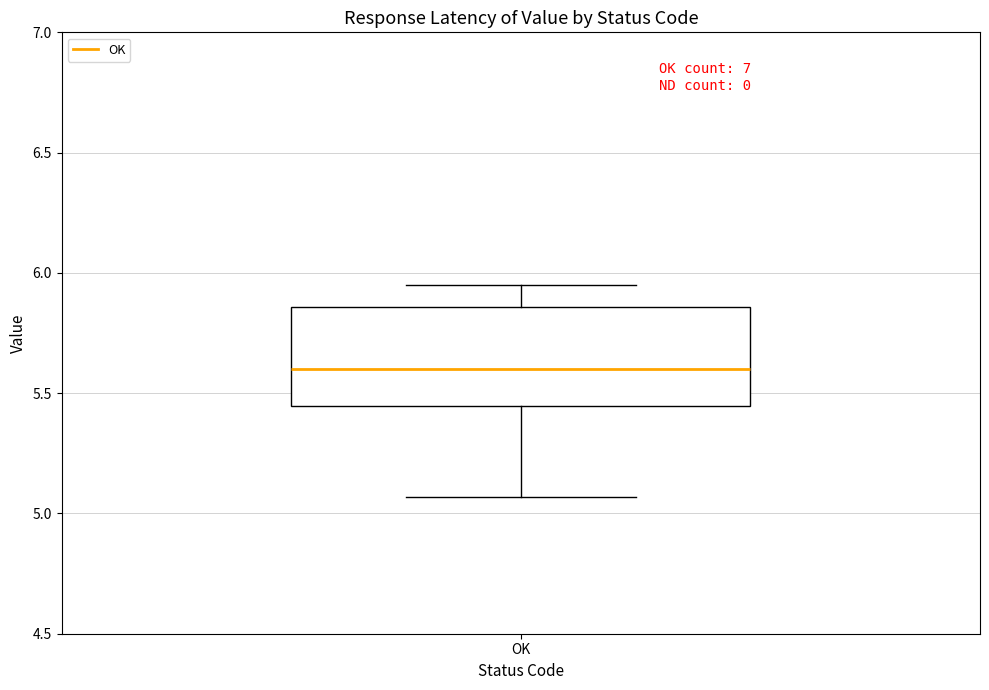

Transcribe this box plot: give where the median line is, the range the box spans, and where the two whiskers end, as read against the y-axis. The values are not printed on the chart, so give them approximately, as read against the axis.

median 5.60, box 5.45 to 5.85, whiskers 5.05 to 5.95